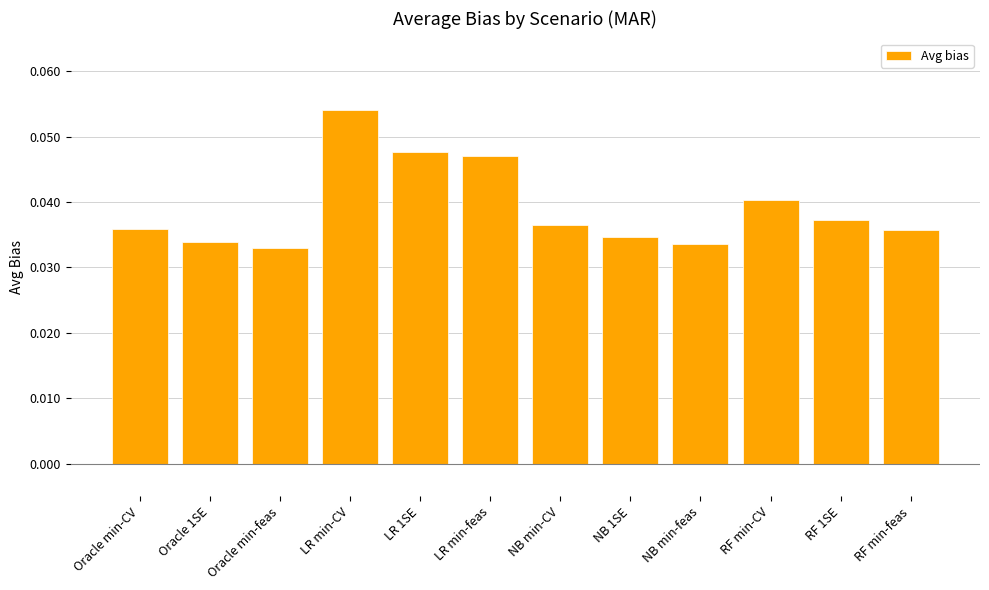

At which label is the value closest to 0?

Oracle min-feas